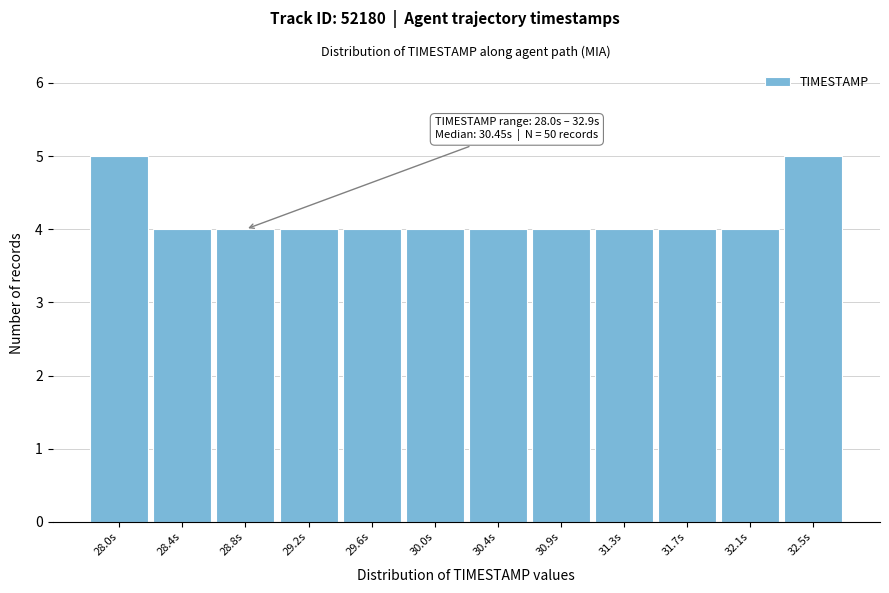

Reading right to left, extract all data points from this chart.

32.5s=5	32.1s=4	31.7s=4	31.3s=4	30.9s=4	30.4s=4	30.0s=4	29.6s=4	29.2s=4	28.8s=4	28.4s=4	28.0s=5